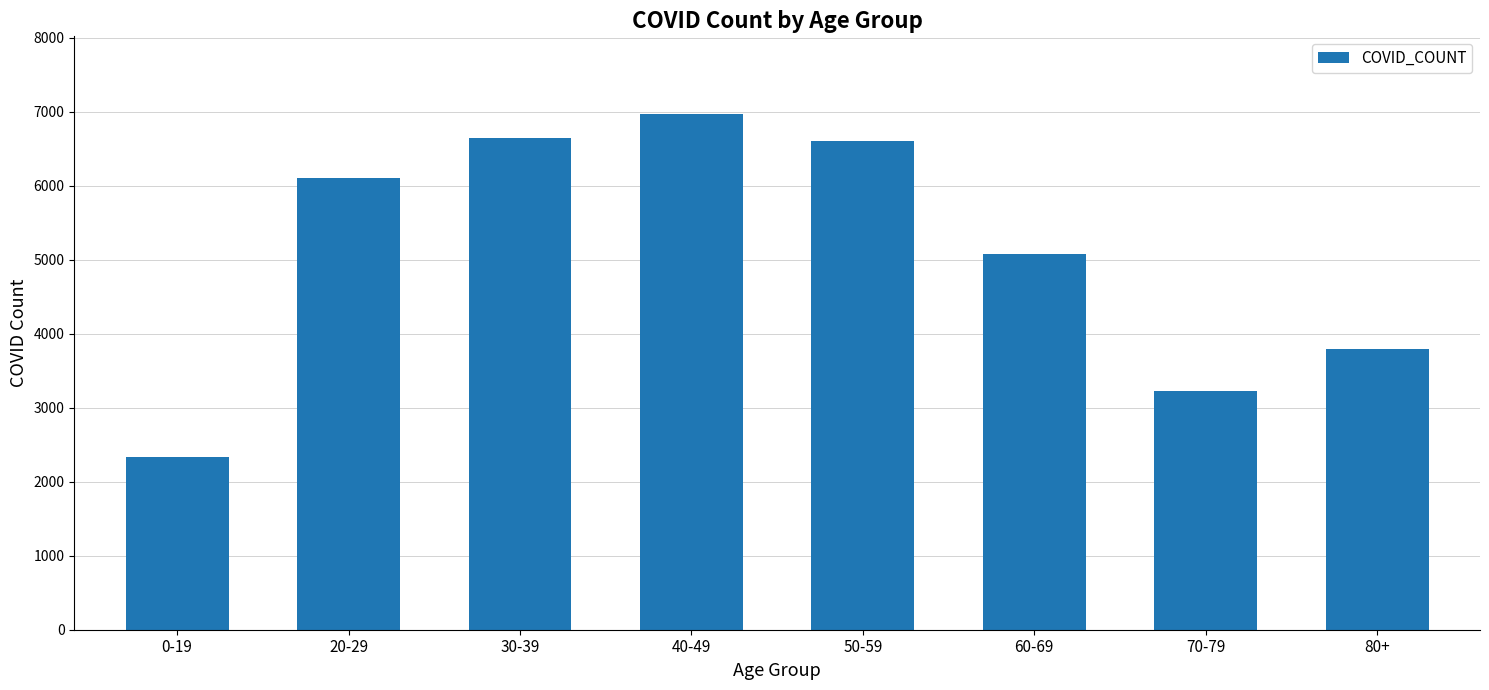

Which label corresponds to the smallest value in the chart?

0-19